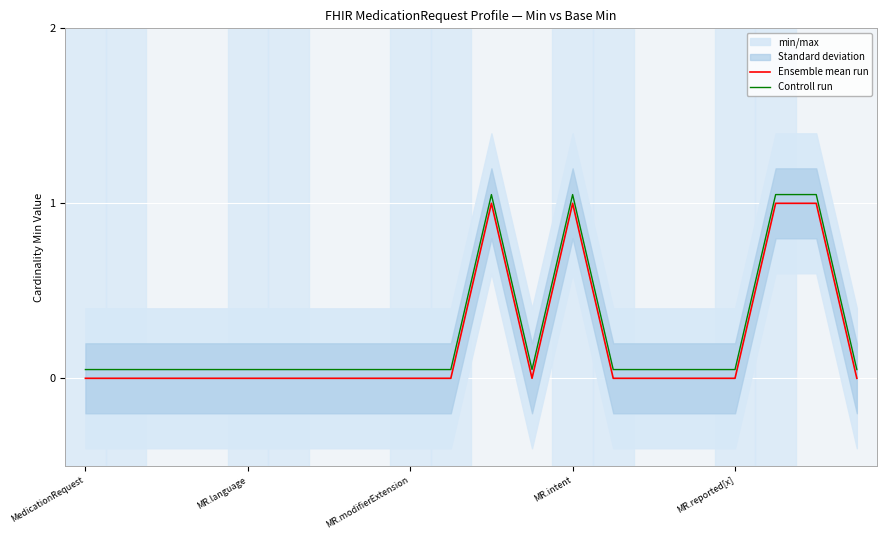

True or false: Controll run and Ensemble mean run intersect in this chart.

False